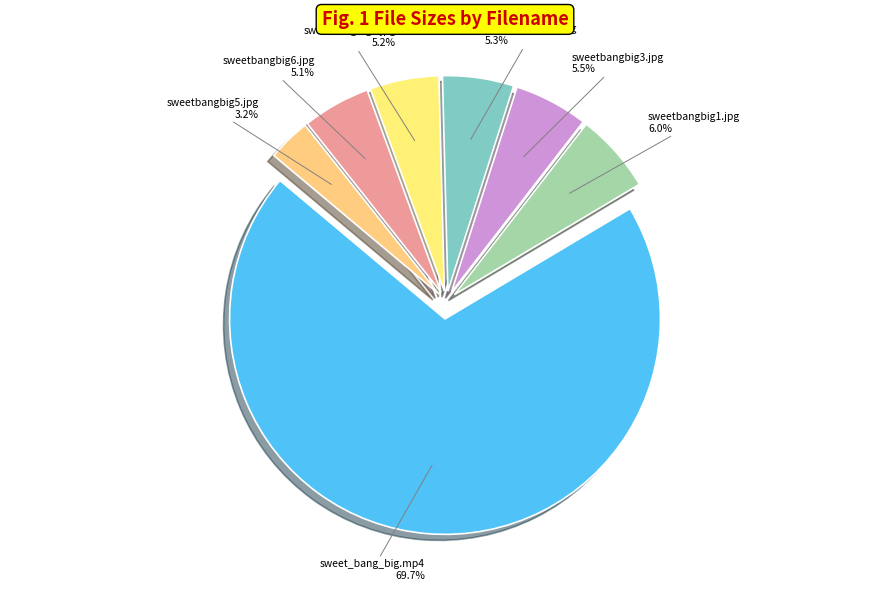

How many segments does this pie chart have?

7